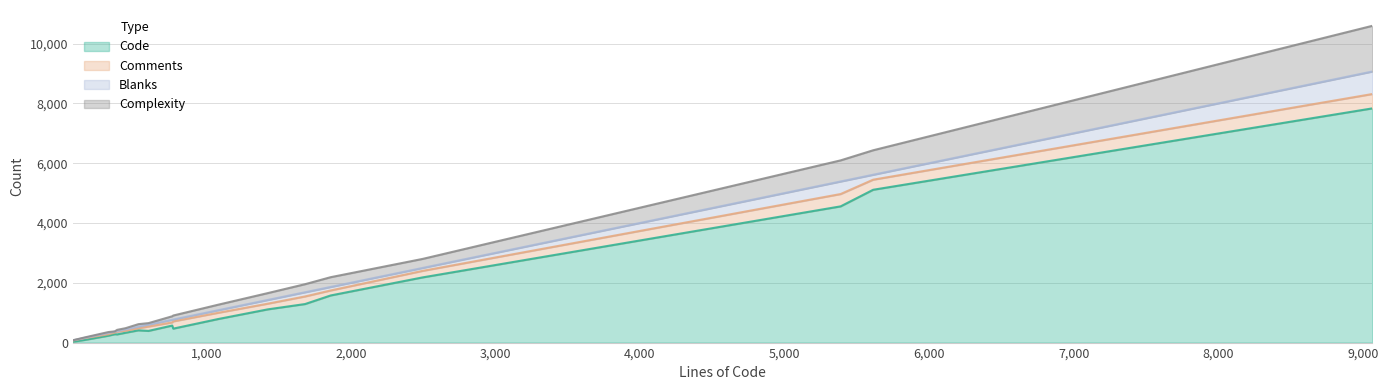

The Complexity series shows 226 at tif_write.c. True or false?

False